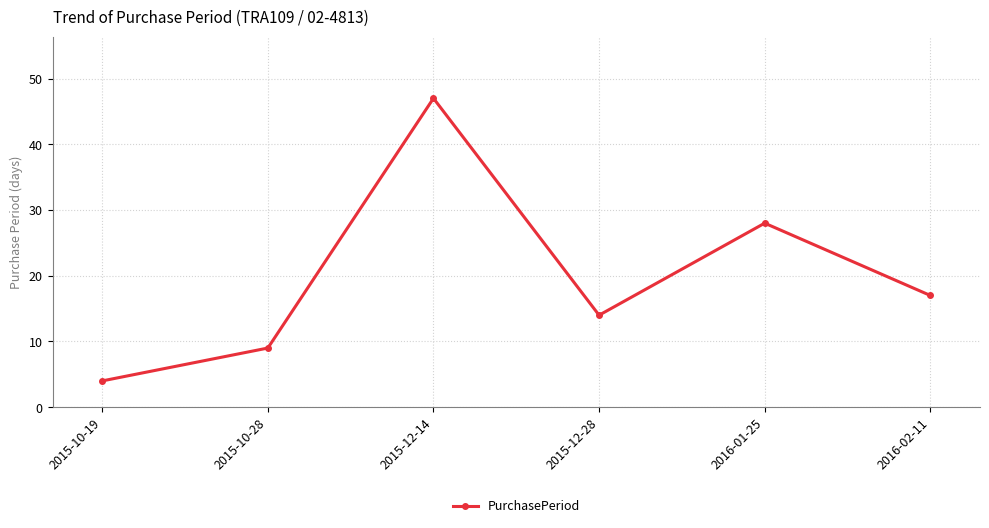

How many lines are shown in the chart?

1